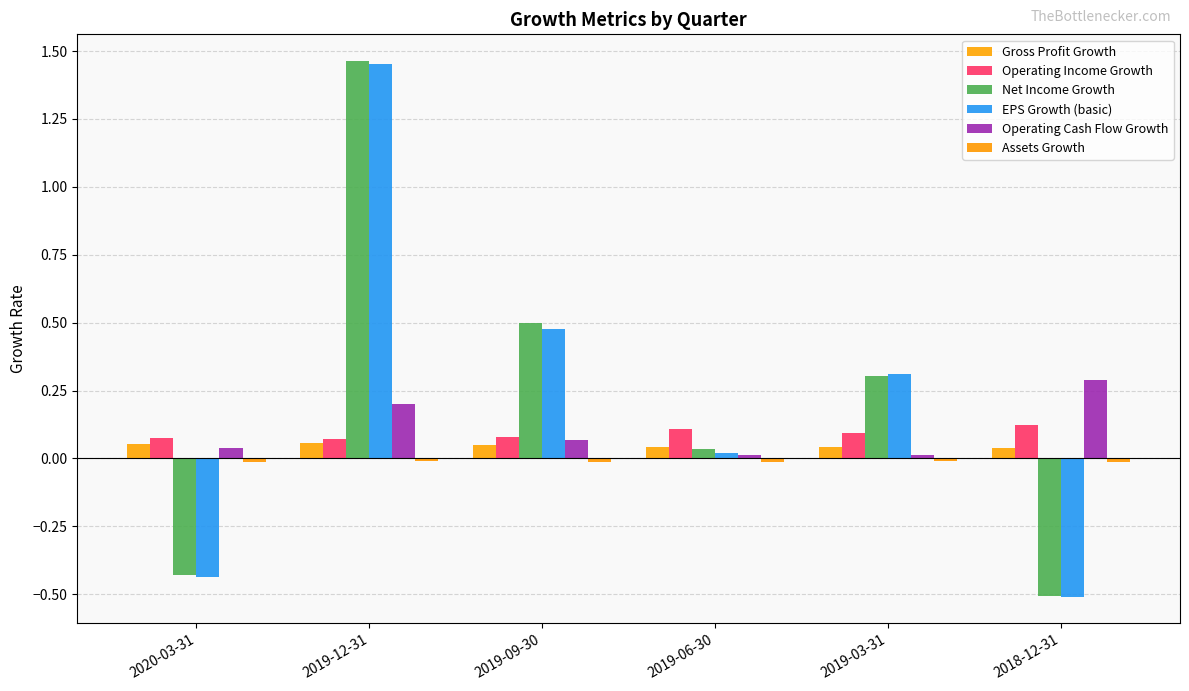

At which category does the chart reach its minimum across all series?

2018-12-31